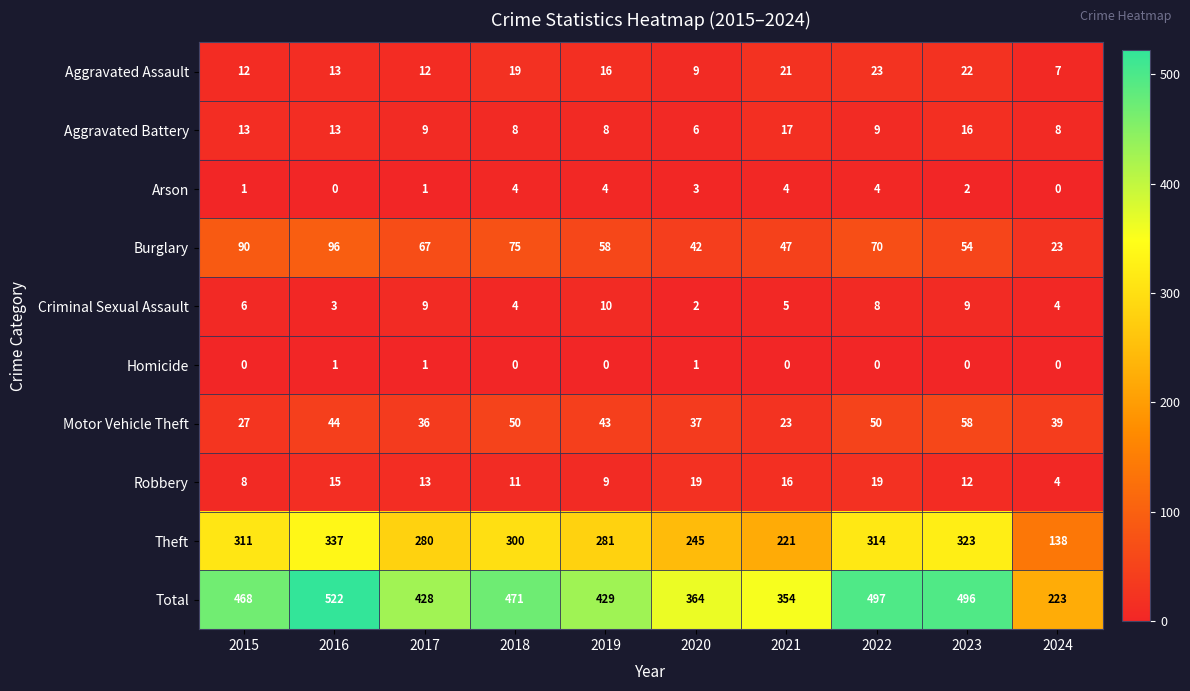

Count the number of data series in this chart.

10